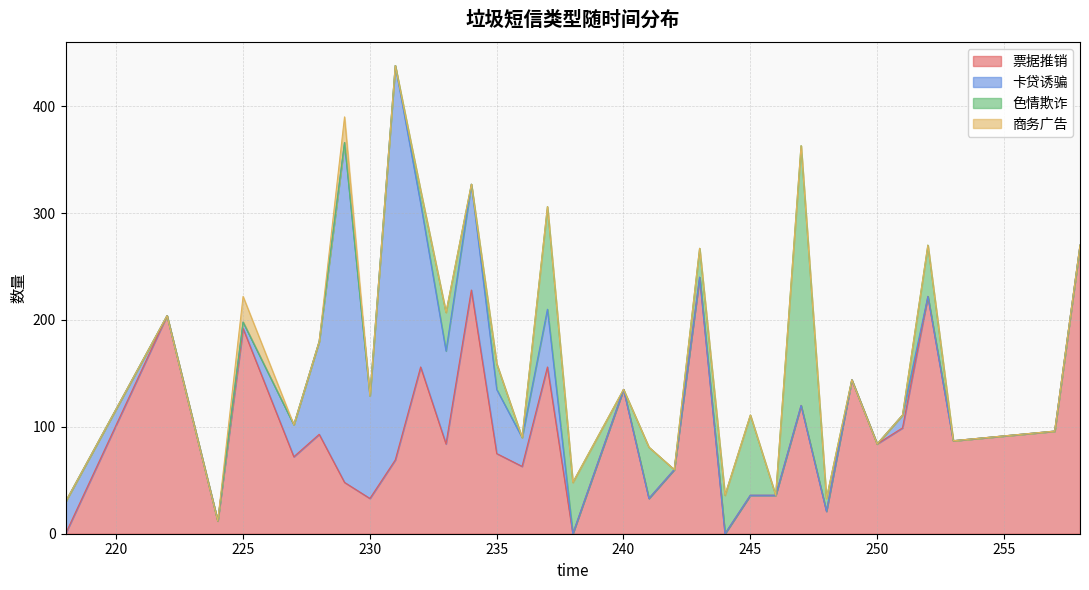

After their last crossing, which series has the higher values: 票据推销 or 色情欺诈?

票据推销